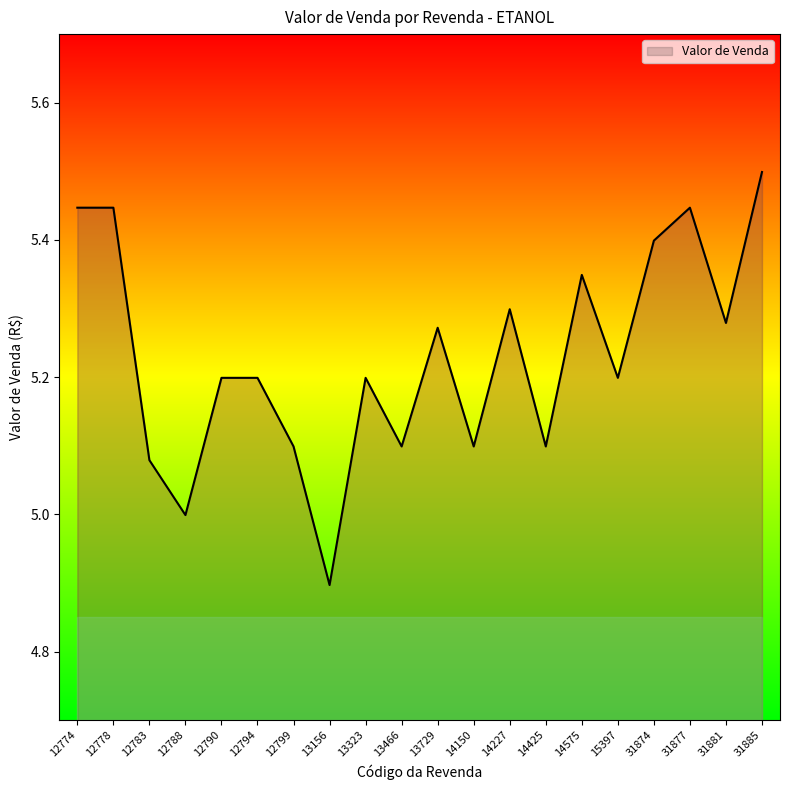

Where is the first local minimum?

12788